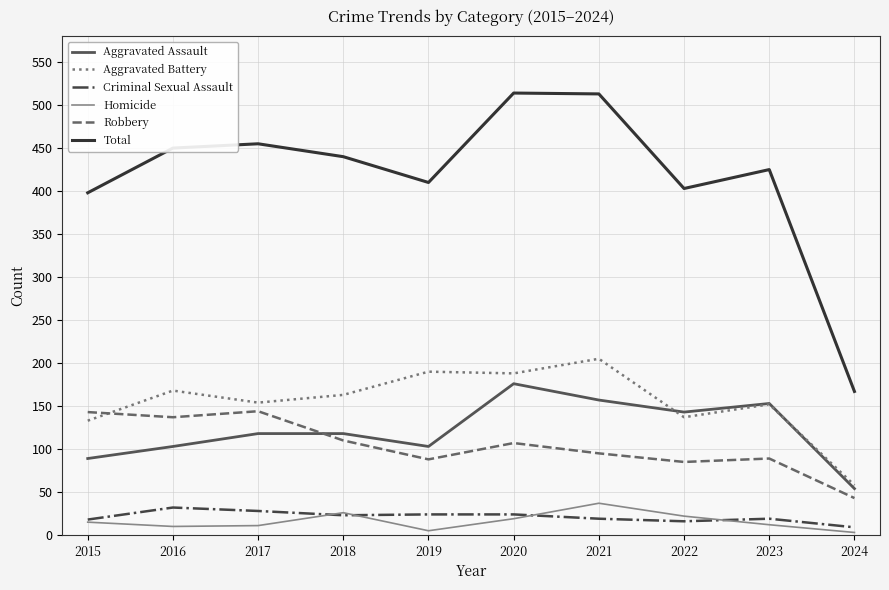

The value of Total at 2024 is 167. True or false?

True